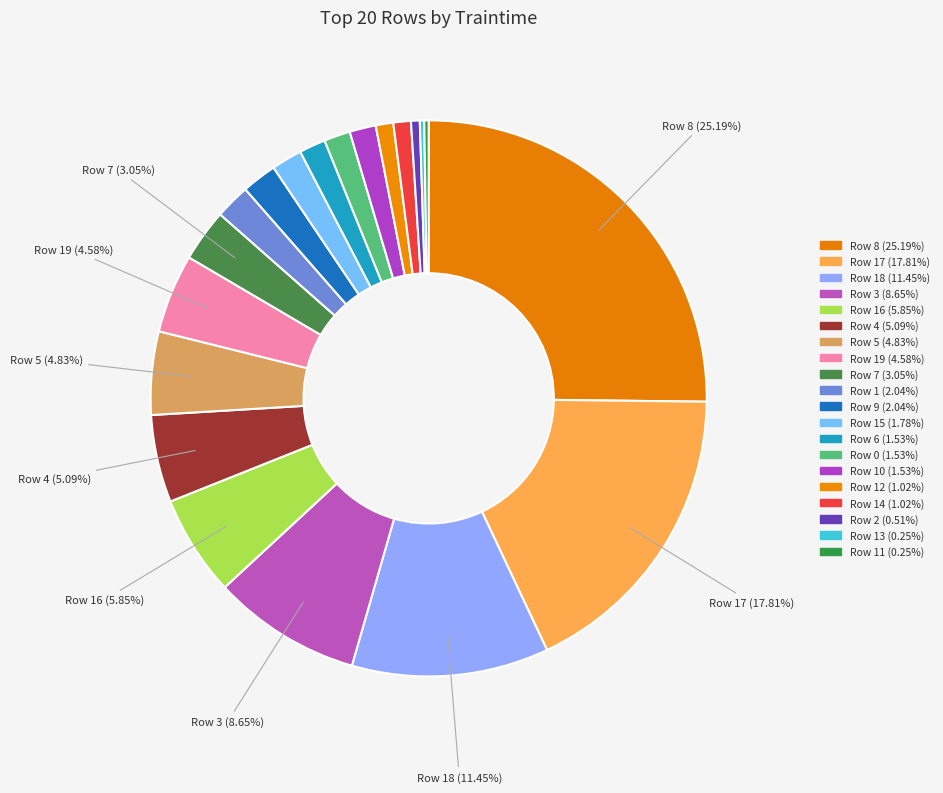

Is there any slice that represents more than half of the pie?

No